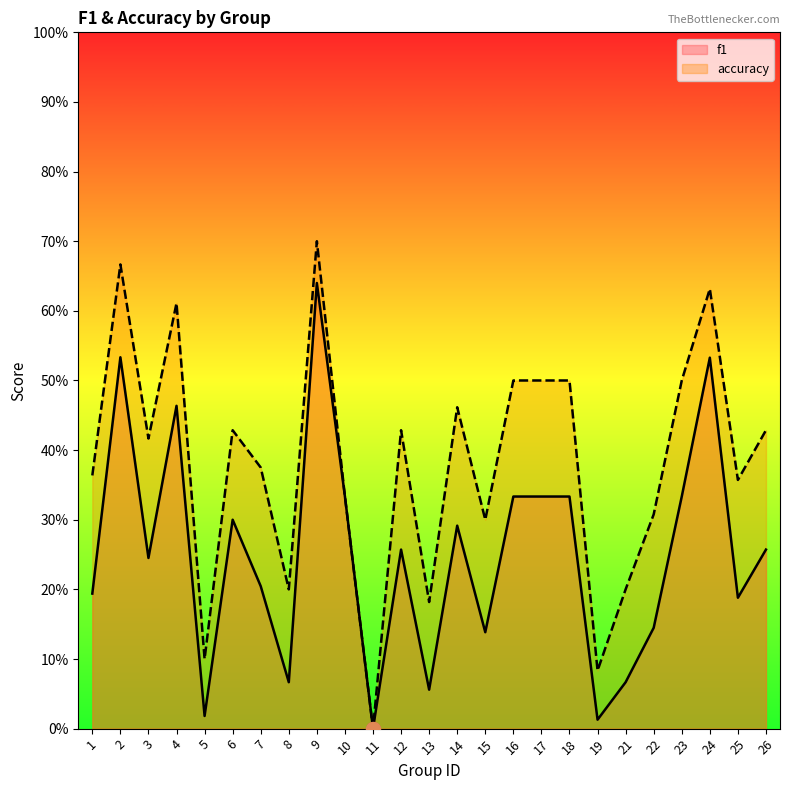

What is the difference between the maximum and second lowest values in the f1 series?

0.6